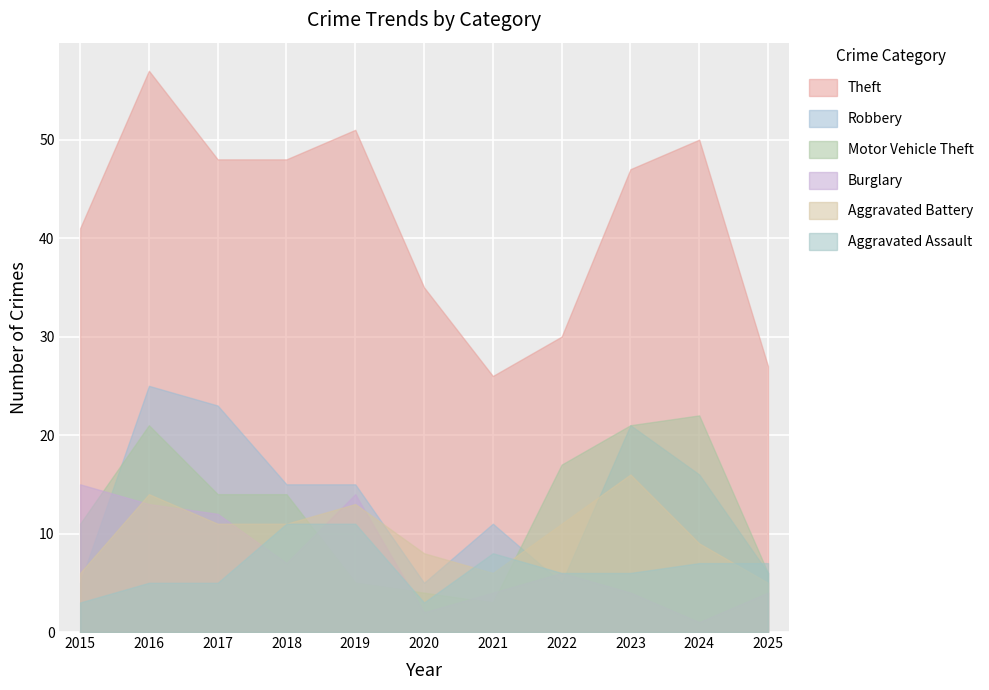

What is the value of the Theft point at the 7th from the left?

26